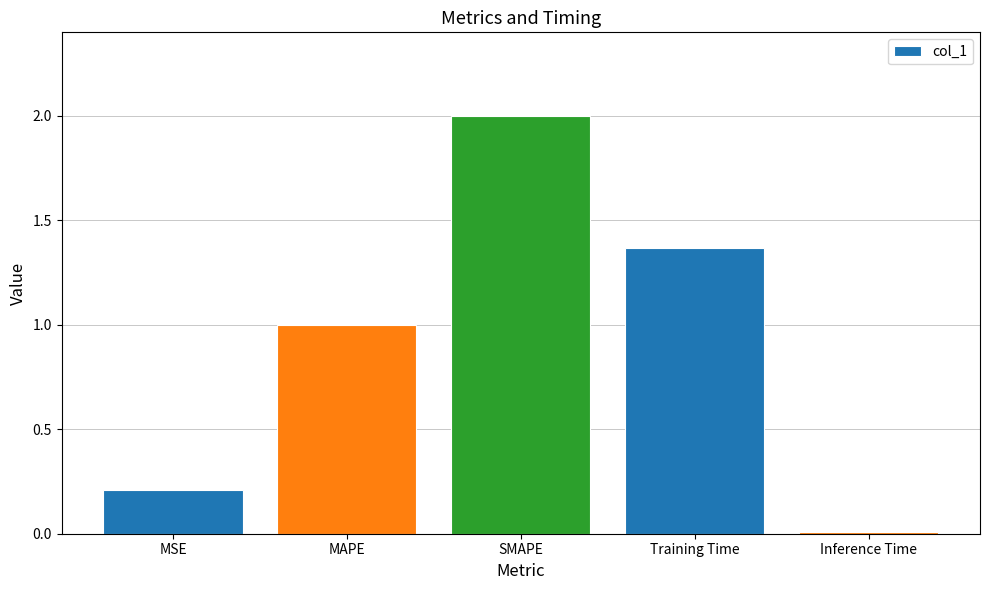

What is the maximum value shown in the chart?

2.0